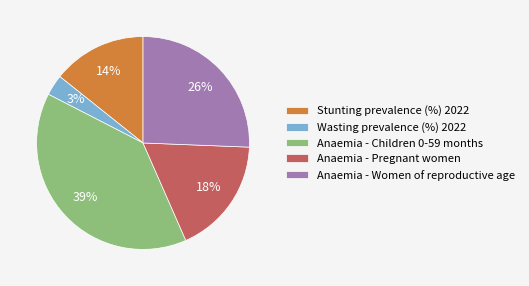

Count the number of slices in the pie.

5